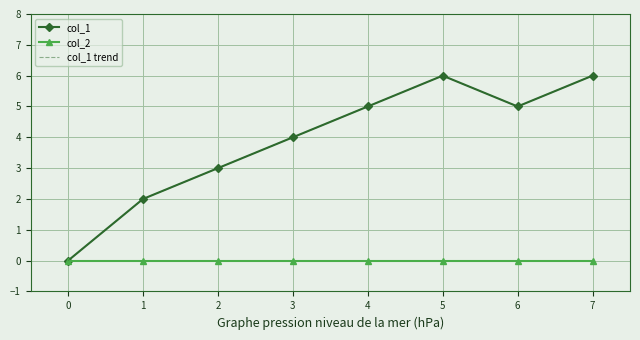

Rank the series by their maximum value, from highest to lowest.

col_1, col_1 trend, col_2